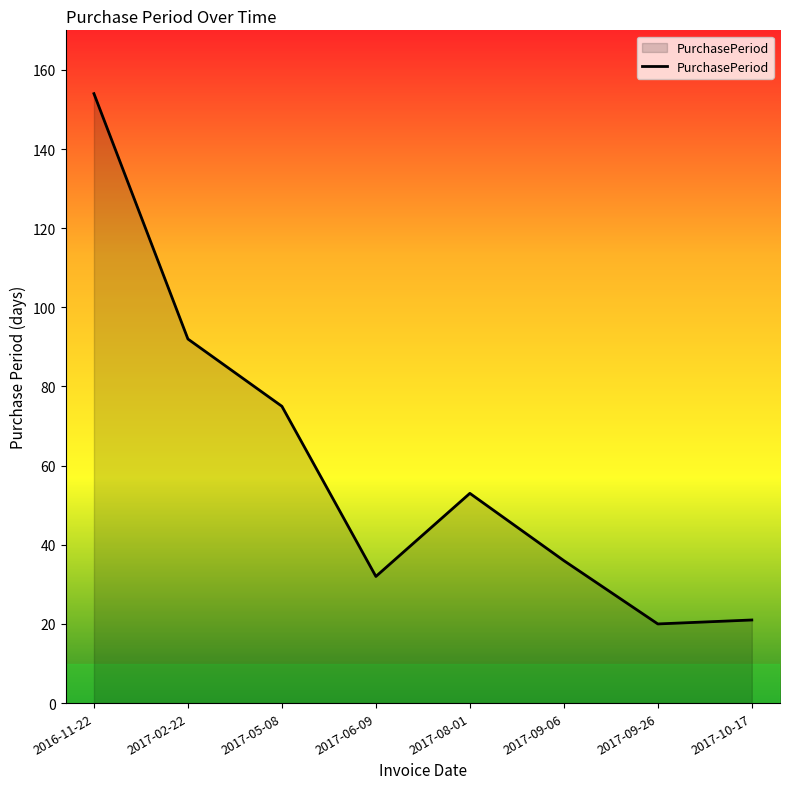

What is the ratio of the value at 2016-11-22 to the value at 2017-08-01?

2.9